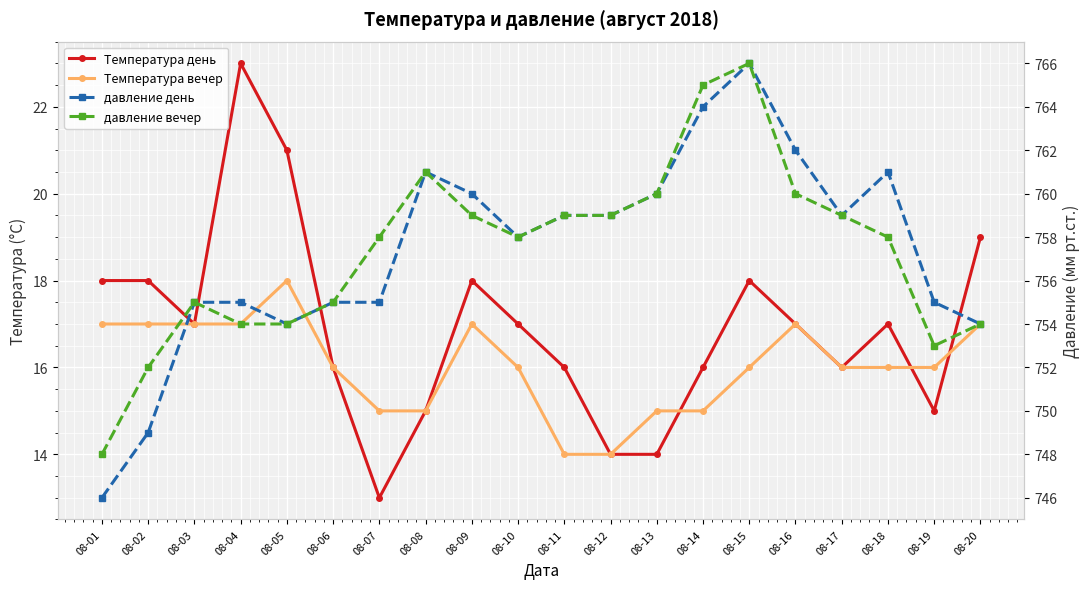

True or false: Температура вечер has more than 1 points higher than both neighbors.

True